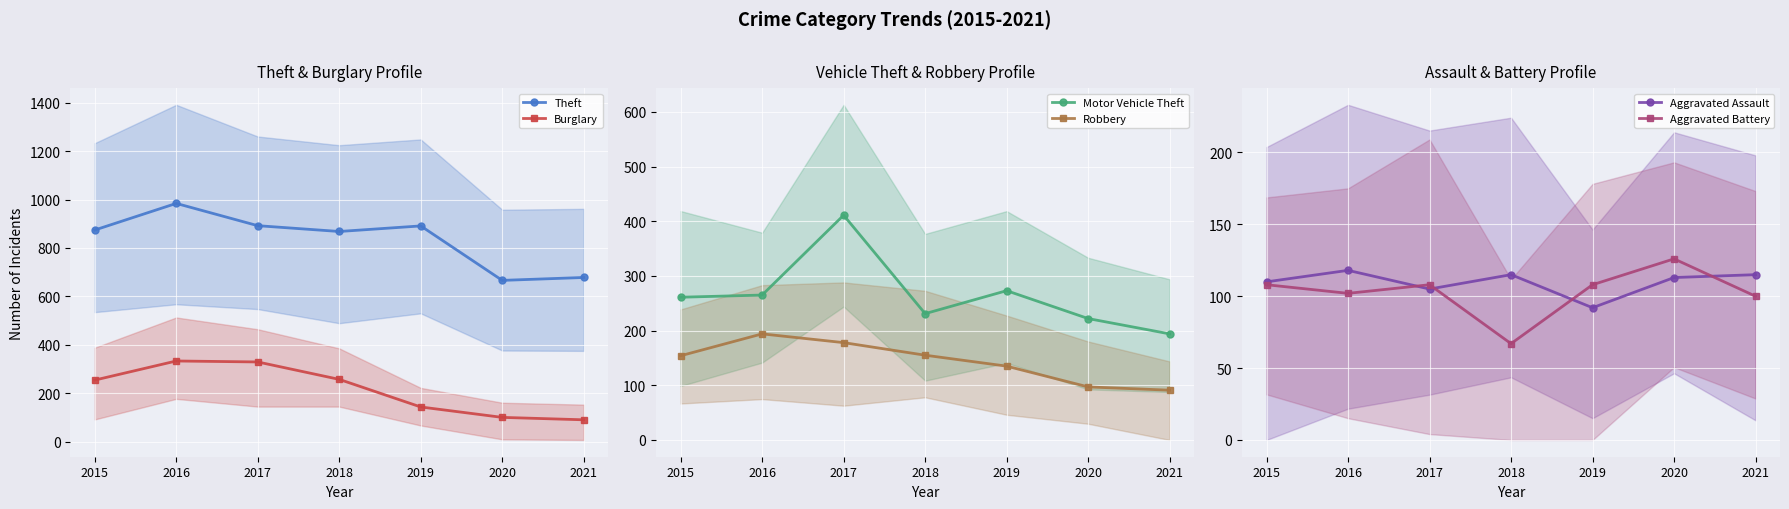

Which series has the largest range (max minus min)?

Theft